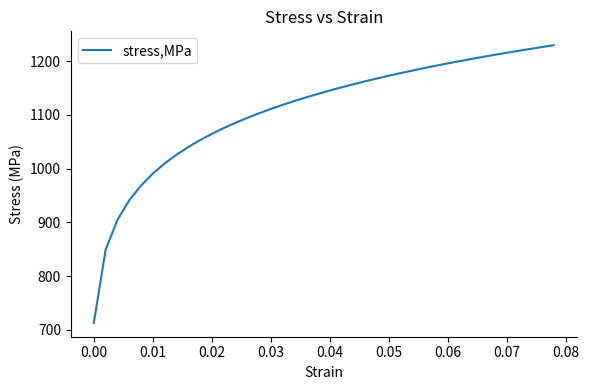

What is the difference between the maximum and minimum values?

516.8